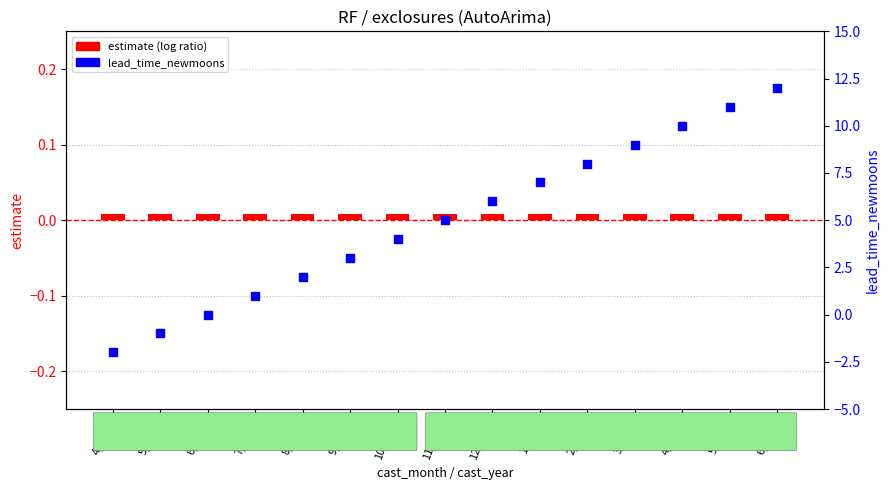

What are all the series names shown in the legend?

estimate (log ratio), lead_time_newmoons